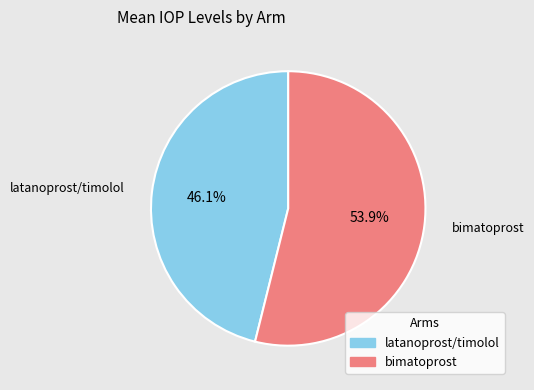

To the nearest percent, what percentage of the pie is latanoprost/timolol?

46%